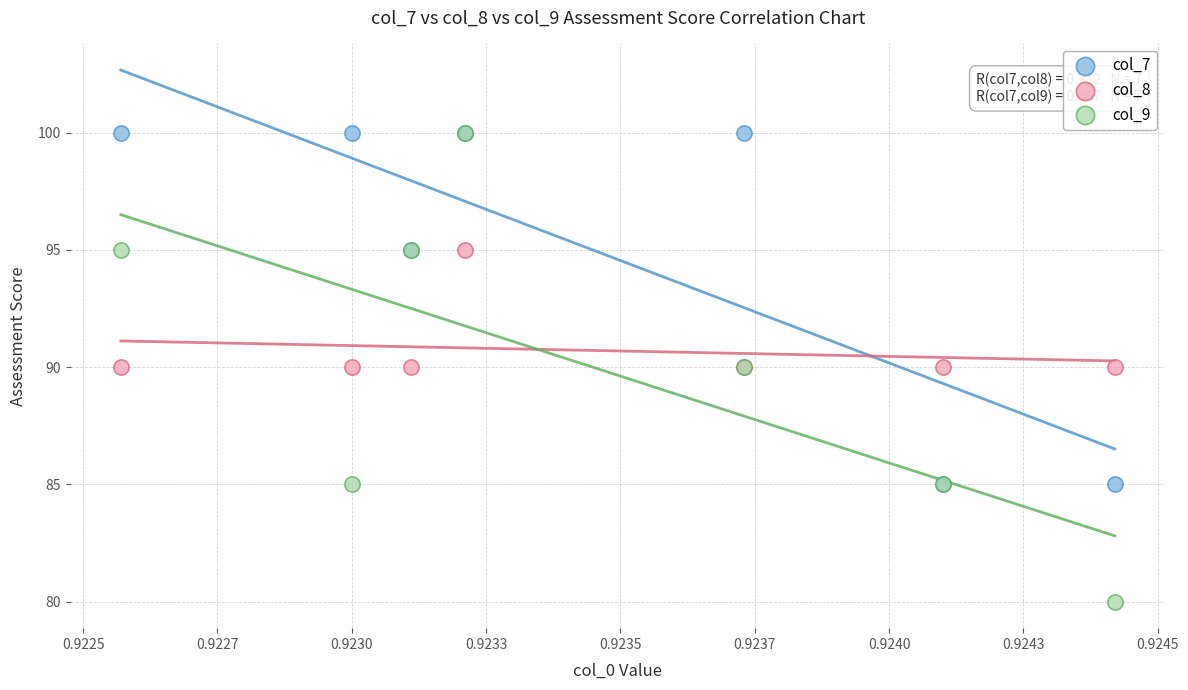

What are all the series names shown in the legend?

col_7, col_8, col_9